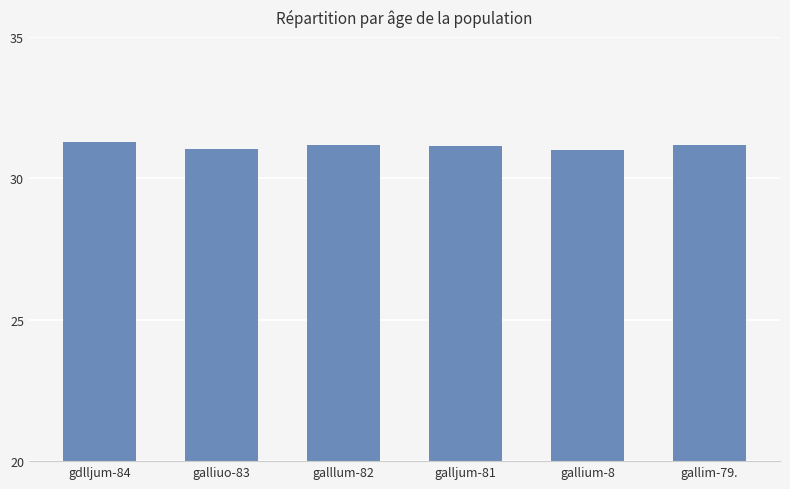

Count the number of data series in this chart.

1